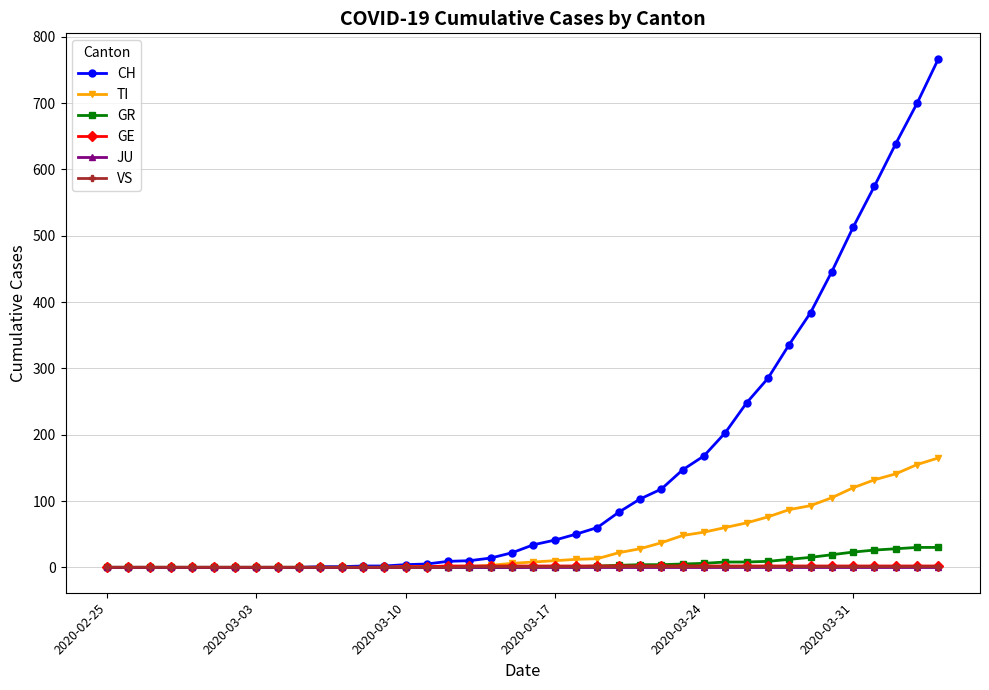

How many values in the GE series are below 2?

16